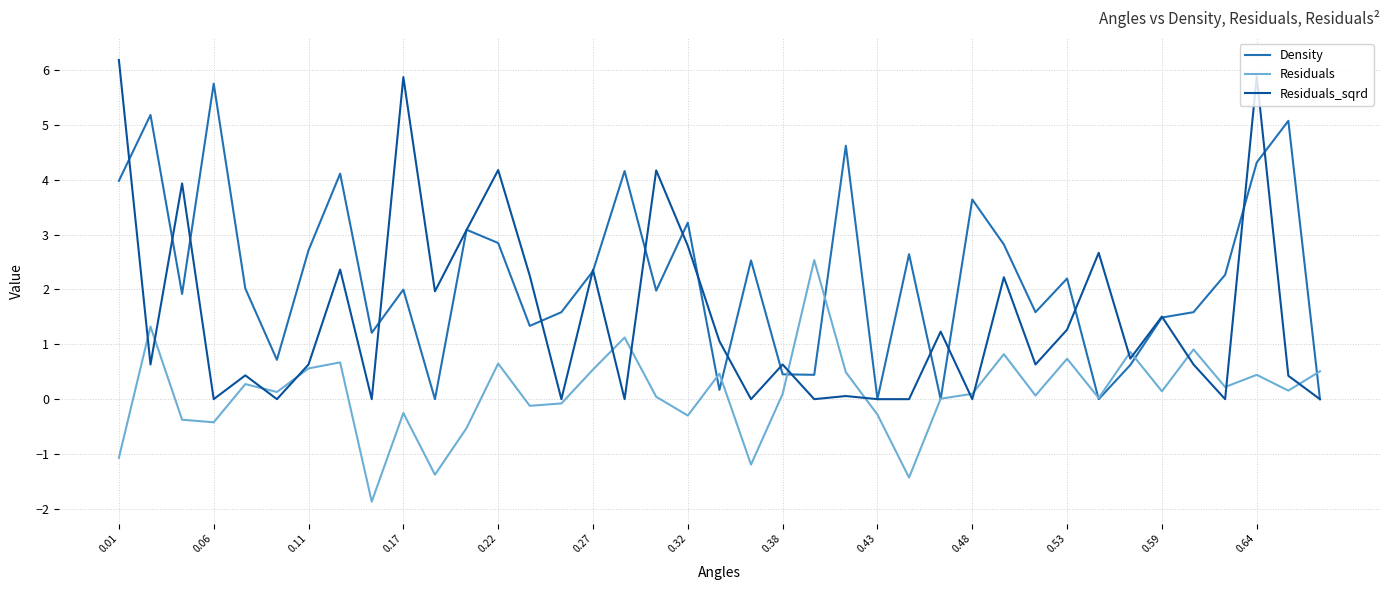

Which series has the widest spread of values?

Residuals_sqrd